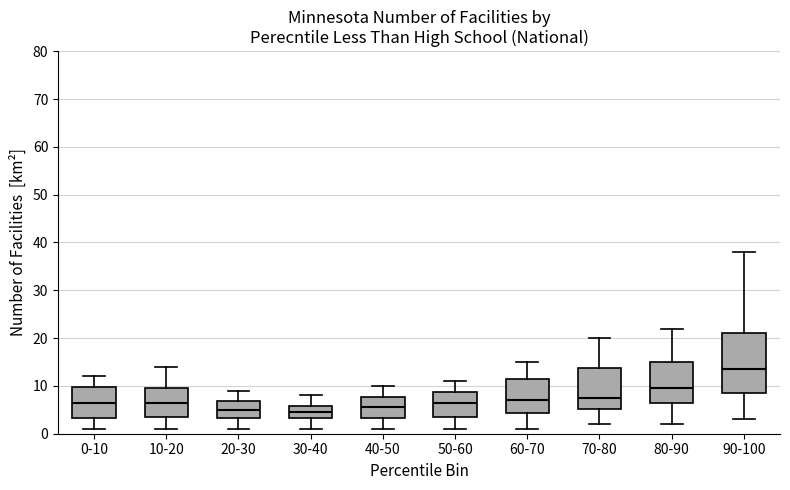

Which box's median line is the highest?

90-100